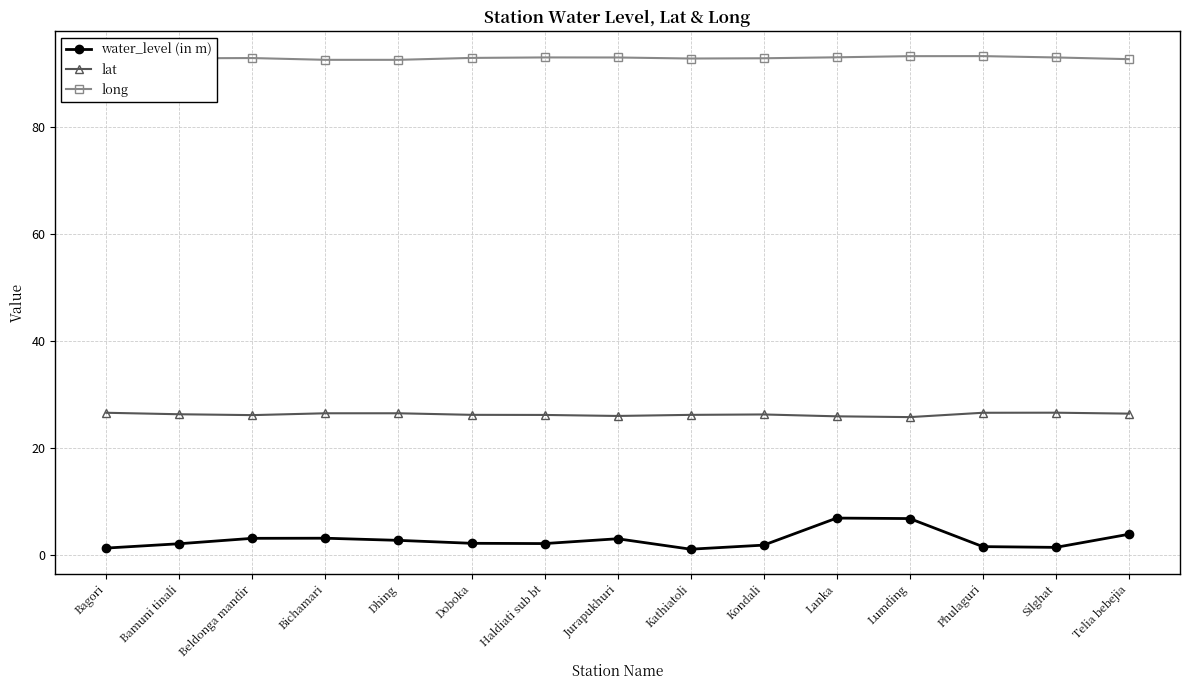

What is the value of the long point at the 4th from the left?

92.5